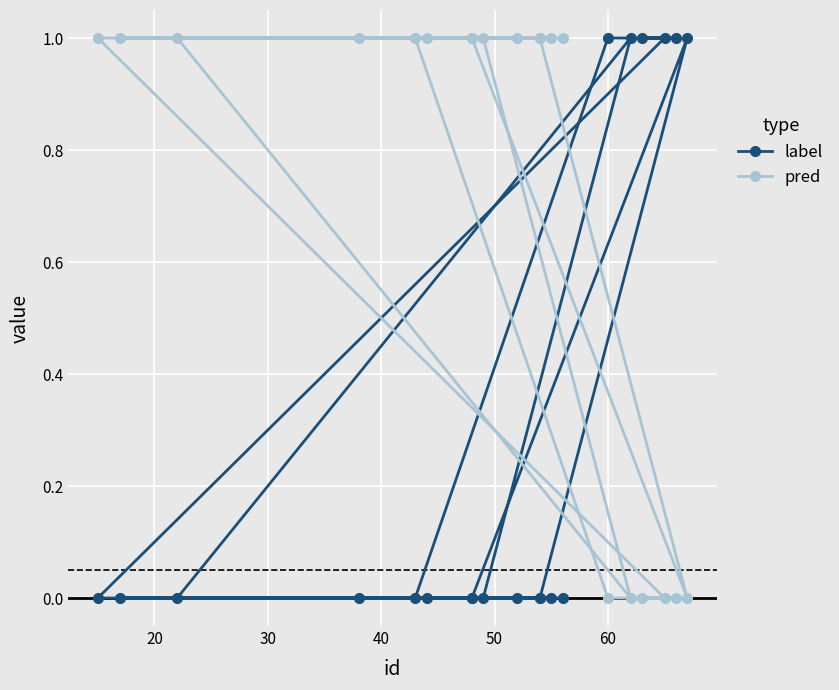

What is the total value across all series at 40?

1